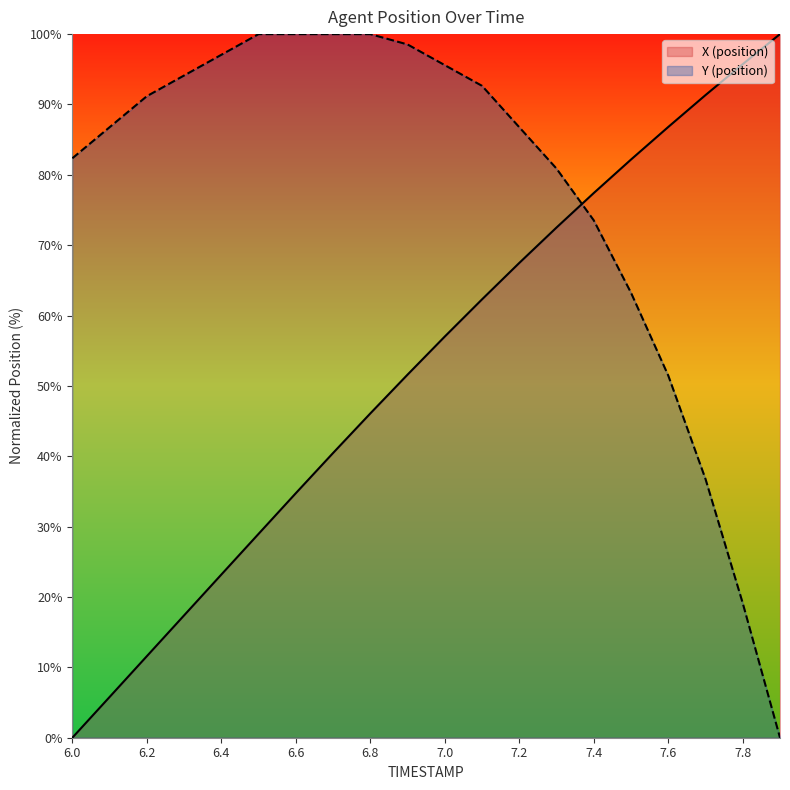

Is the value of X (position) at 7.2 greater than the value of Y (position) at 7.2?

No